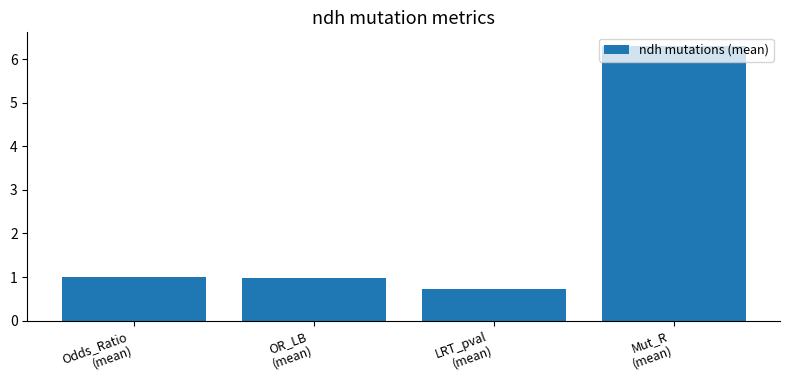

Reading left to right, what are all the values shown in this chart?

Odds_Ratio
(mean)=1.0	OR_LB
(mean)=1.0	LRT_pval
(mean)=0.7	Mut_R
(mean)=6.3